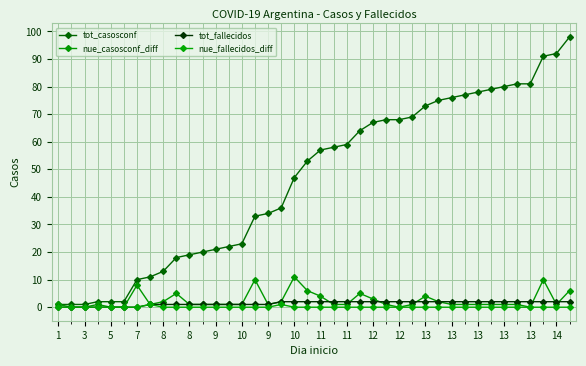

How many lines are shown in the chart?

4